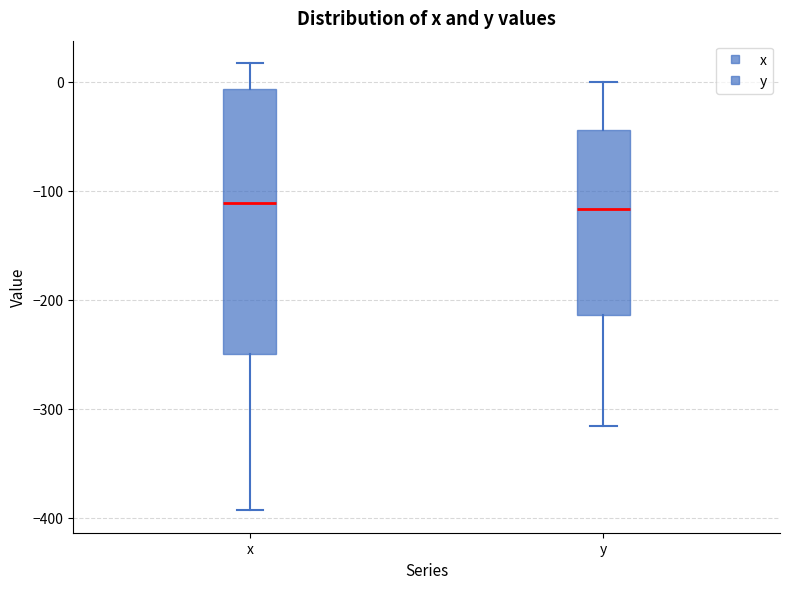

Reading left to right, transcribe this box plot: for each box, give where its median line is, the range the box spans, and where its two whiskers end, as read against the y-axis. The values are not printed on the chart, so give them approximately, as read against the axis.

x: median -110, box -250 to -10, whiskers -390 to 20
y: median -120, box -210 to -40, whiskers -320 to 0